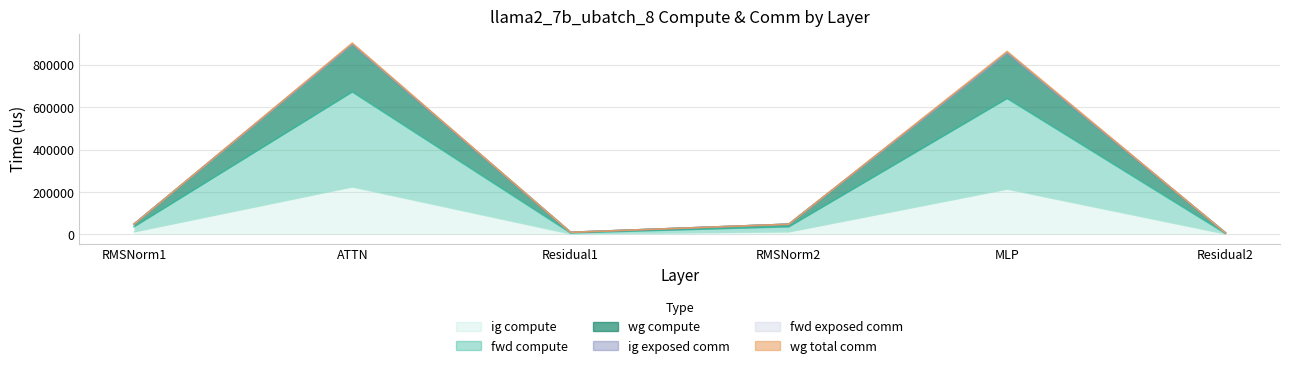

True or false: fwd compute has more than 1 interior local peaks.

True